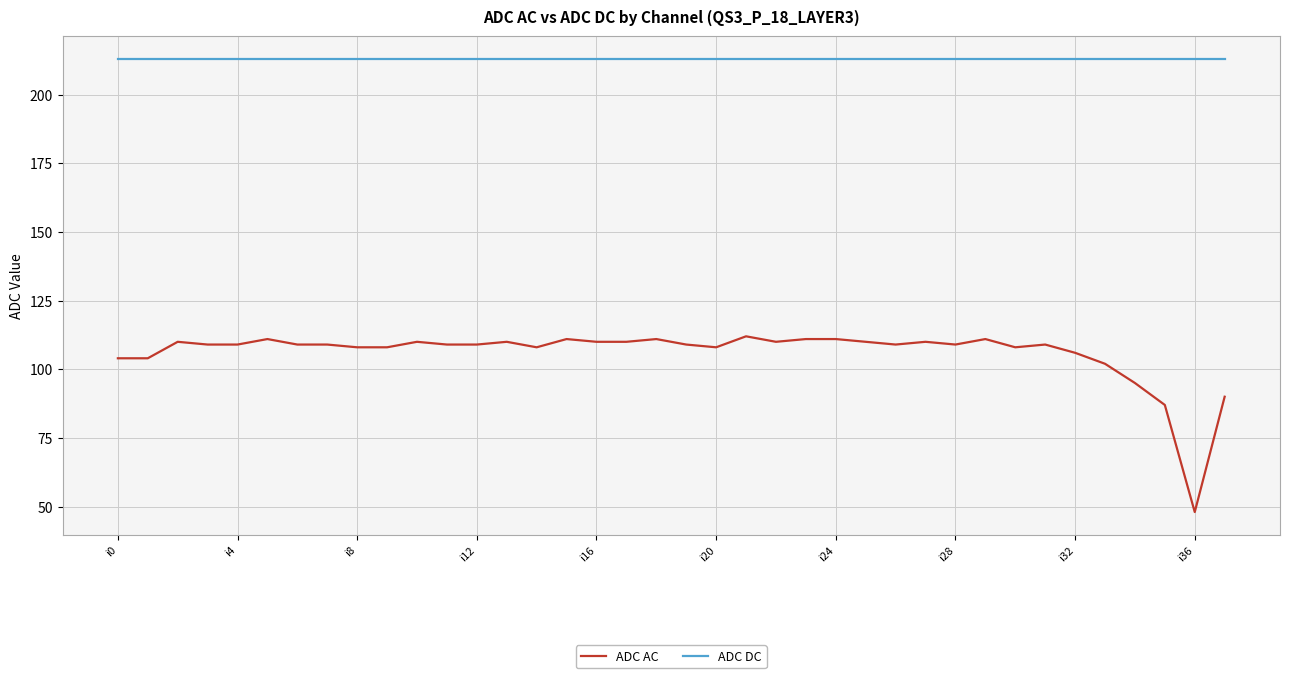

Which series has the largest range (max minus min)?

ADC AC